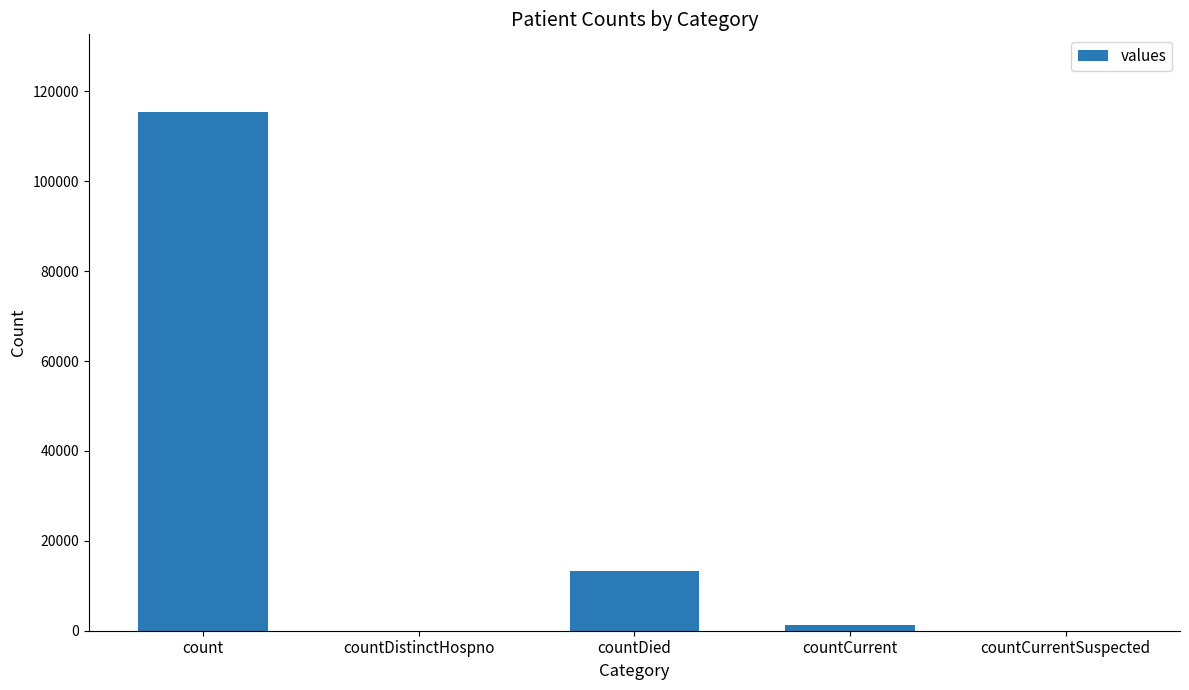

Which has a higher value, count or countCurrentSuspected?

count